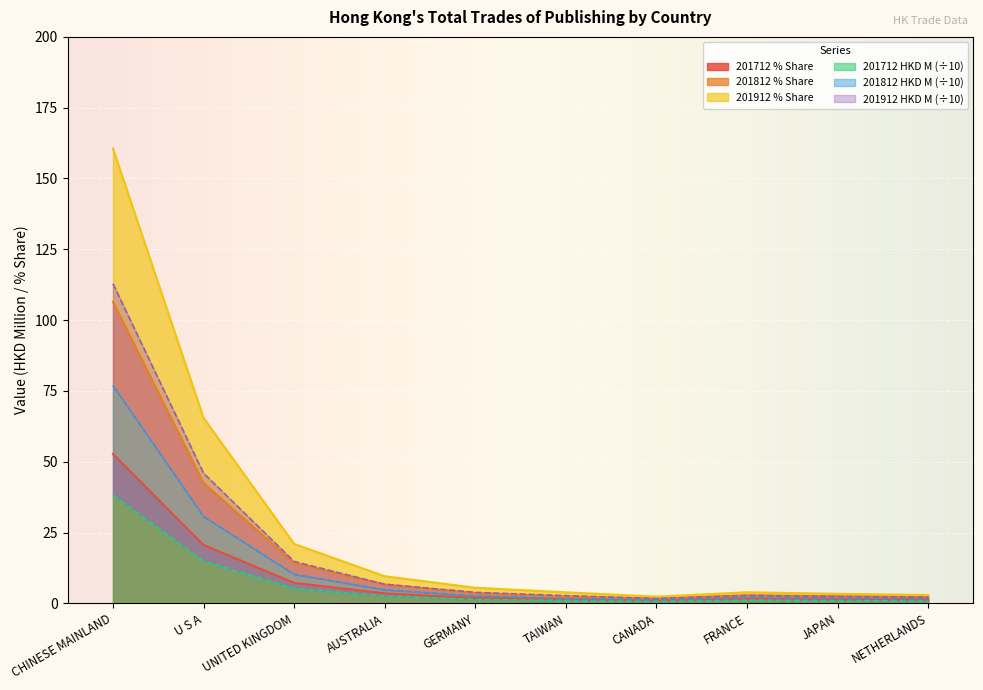

What is the value of the 201812 HKD M point at the 7th from the left?

1.7